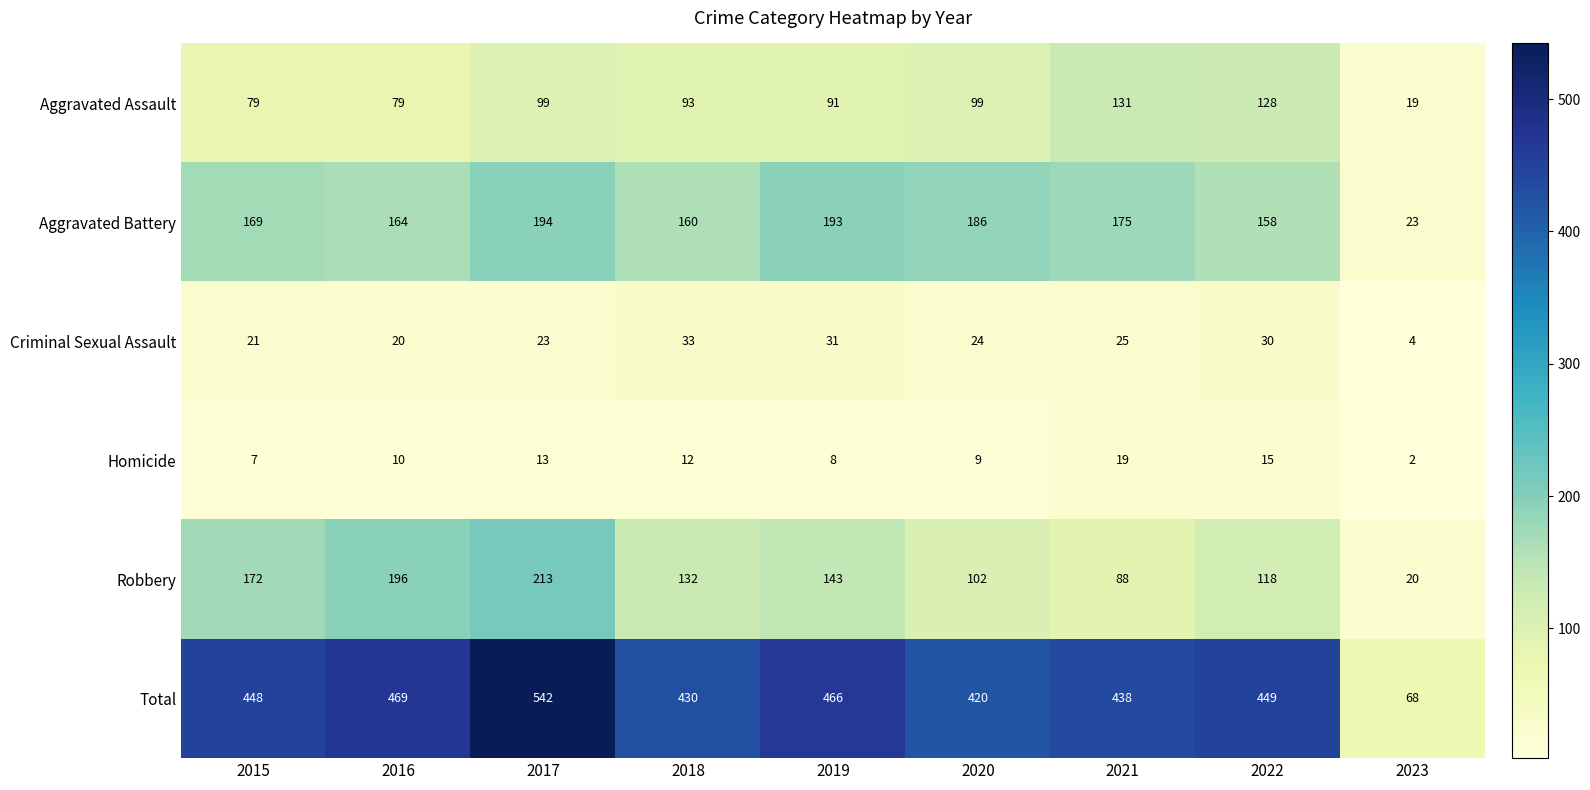

Which category has the highest value across all series?

2017